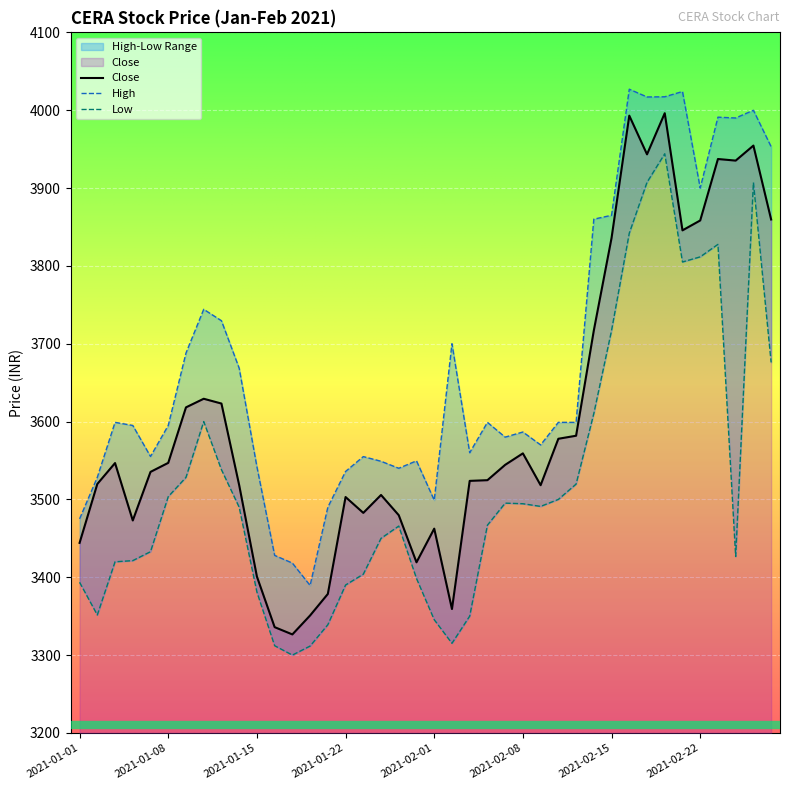

How many series are shown in this chart?

3